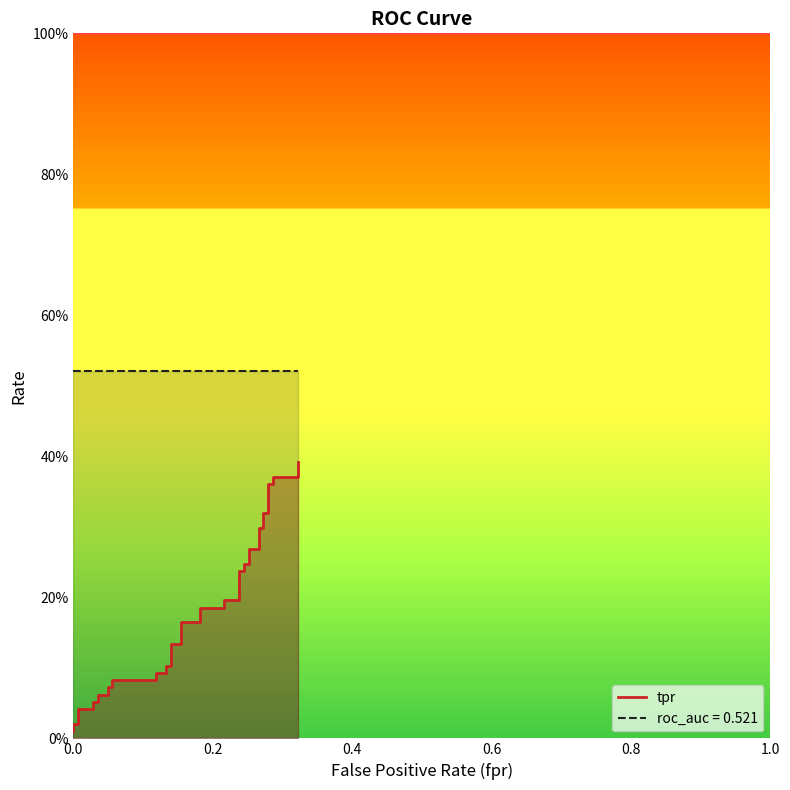

What position from the left is 1.0?

6